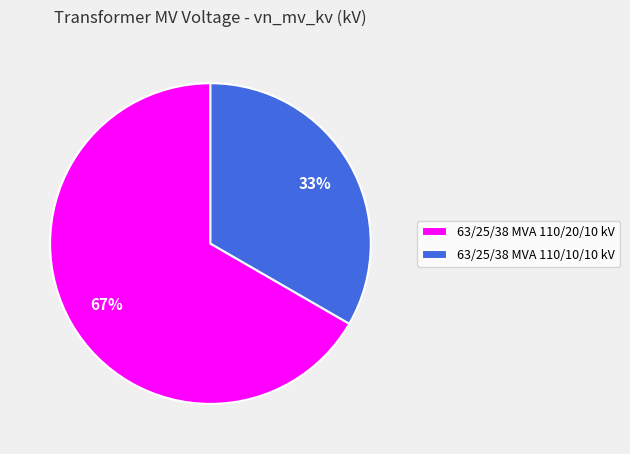

To the nearest percent, what is the combined percentage of 63/25/38 MVA 110/20/10 kV and 63/25/38 MVA 110/10/10 kV?

100%